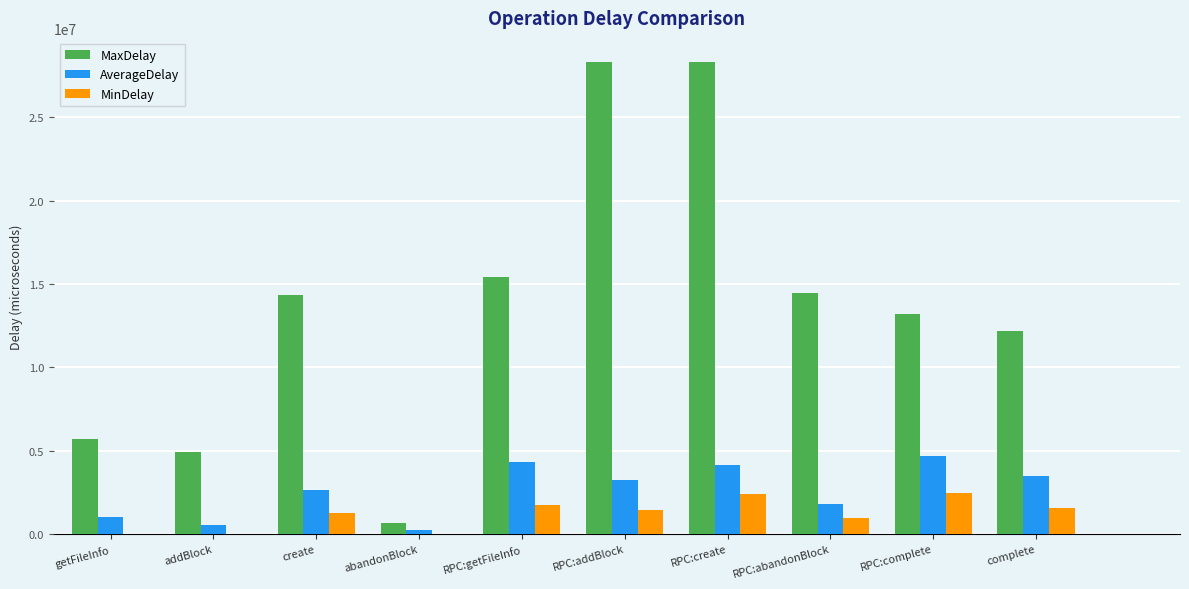

At which category is the sum across all series the highest?

RPC:create